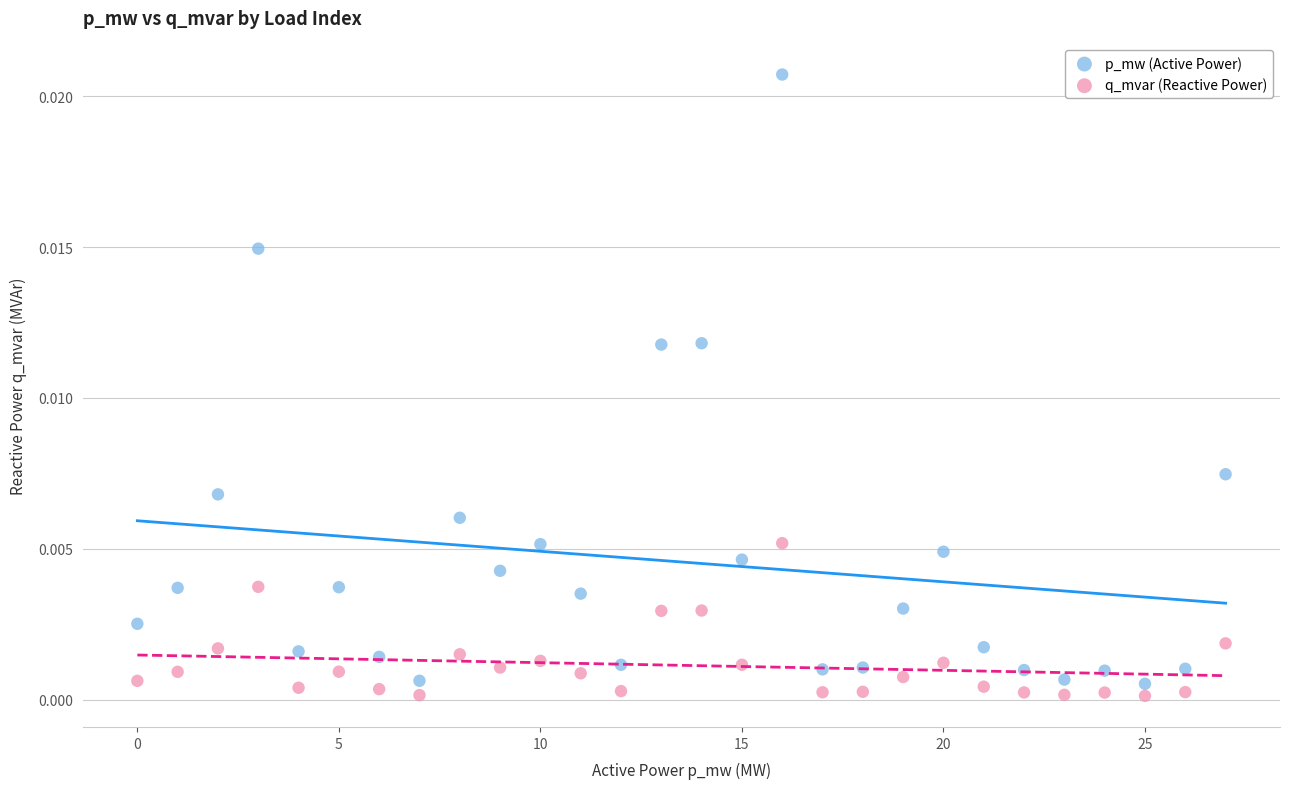

Which series contains the highest Y value?

p_mw (Active Power)